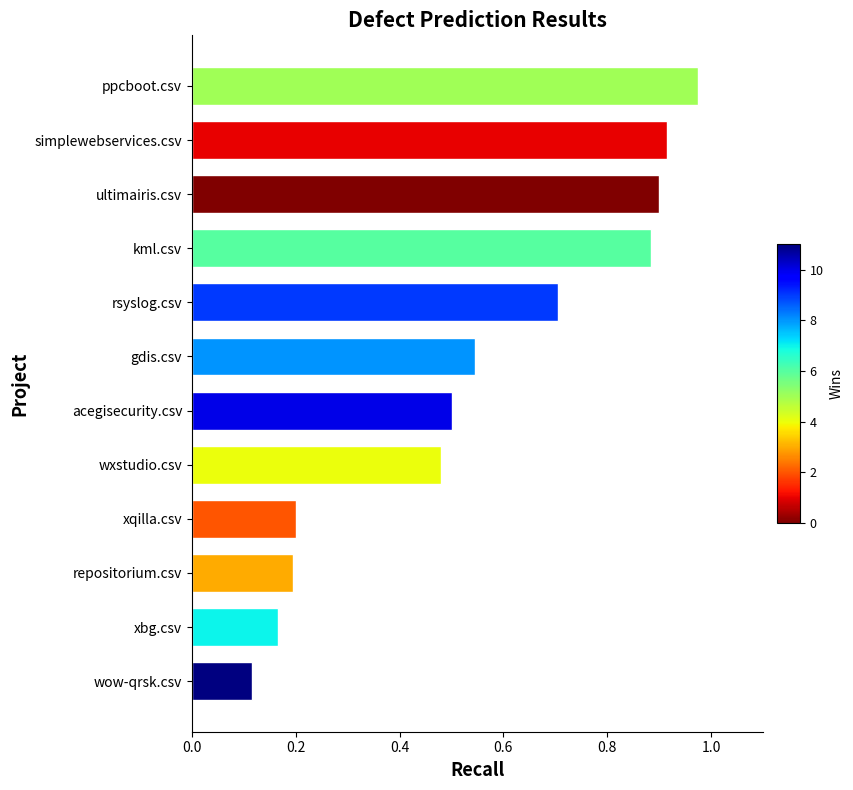

The value at ultimairis.csv is 0.4. True or false?

False